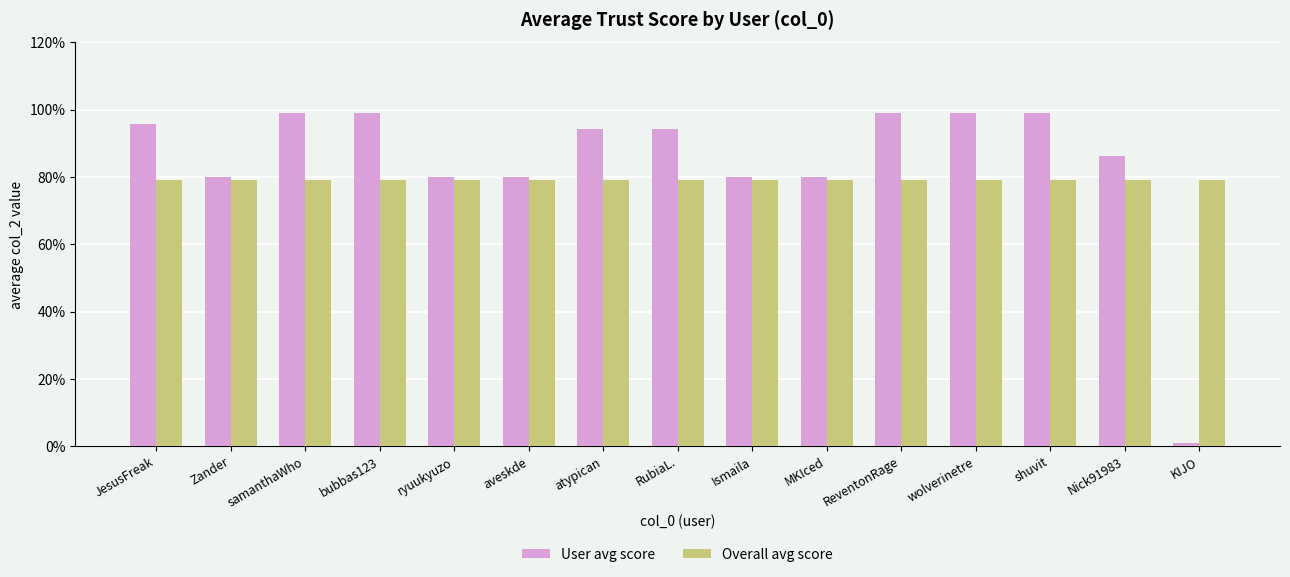

What are all the series names shown in the legend?

User avg score, Overall avg score